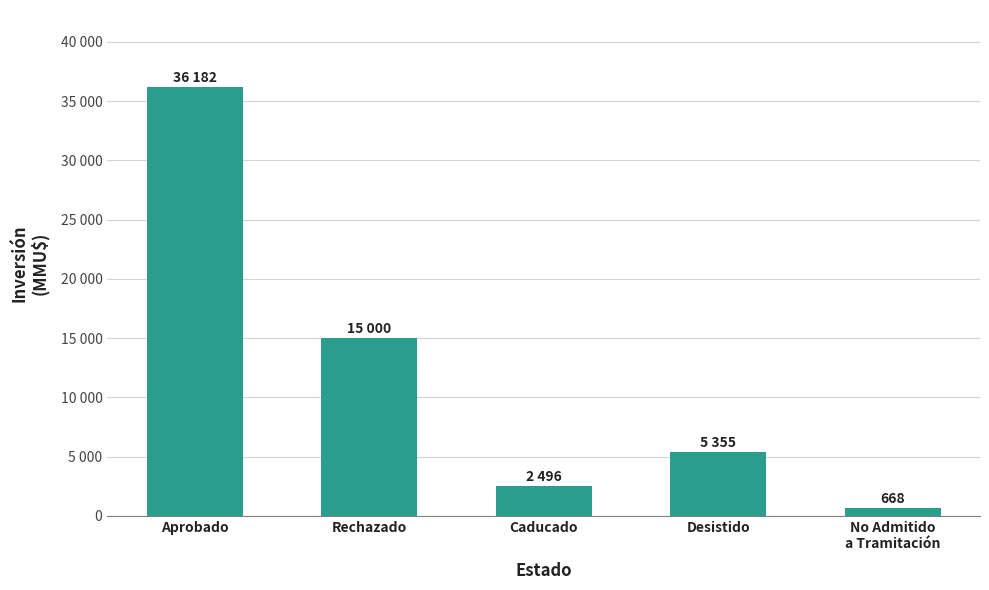

What is the difference between the maximum and second lowest values?

33686